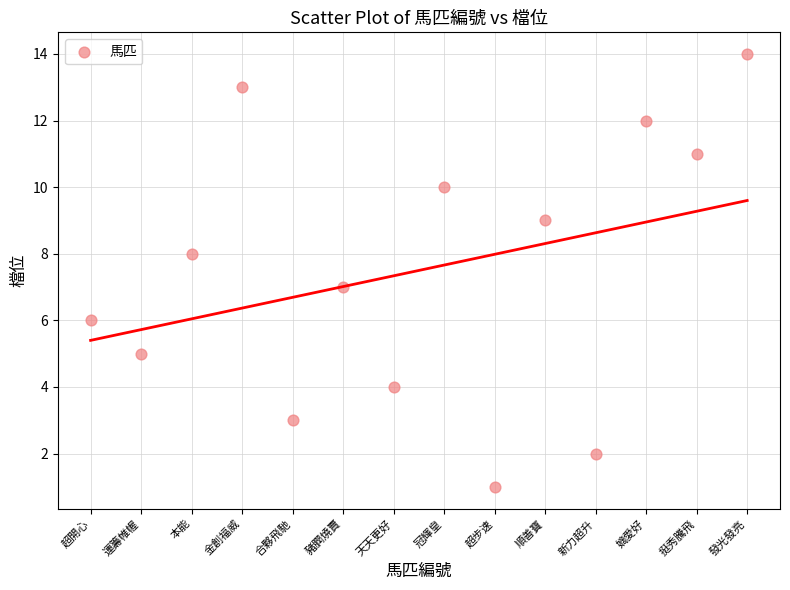

What is the range of X values (max minus min)?

13